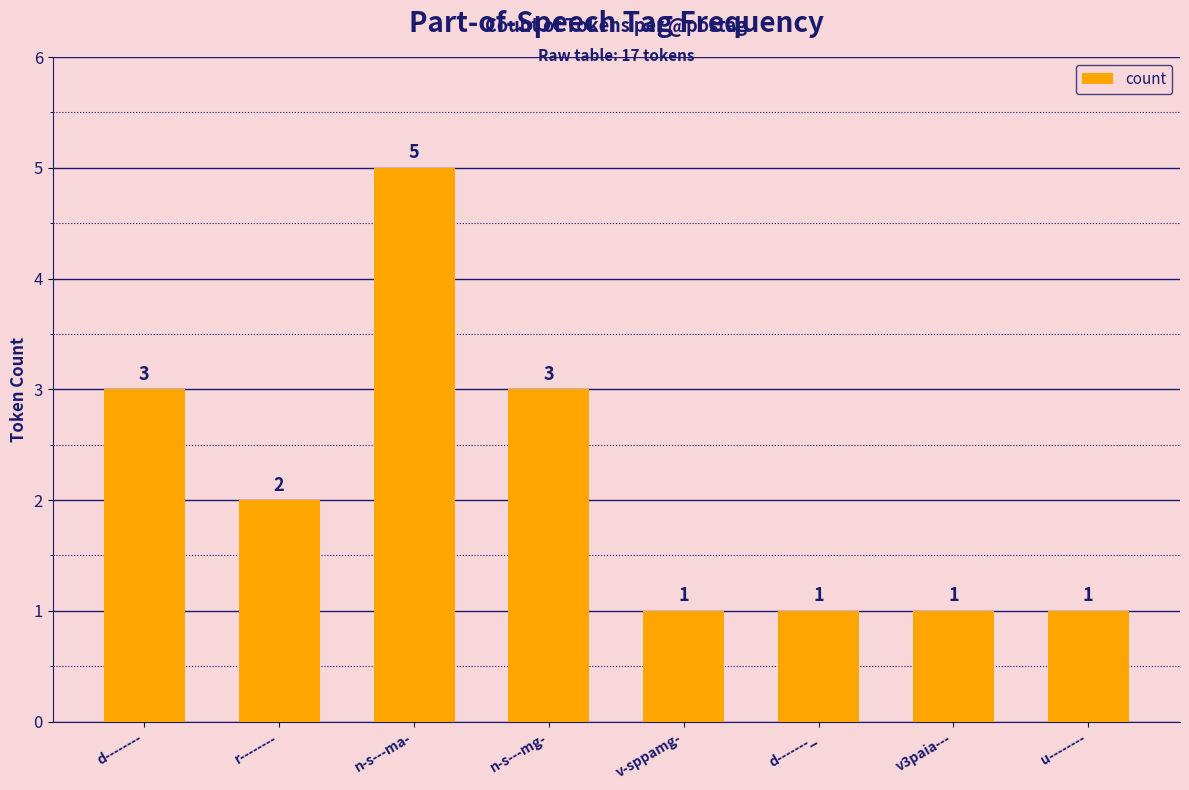

The chart shows a value of 2 at r--------. True or false?

True